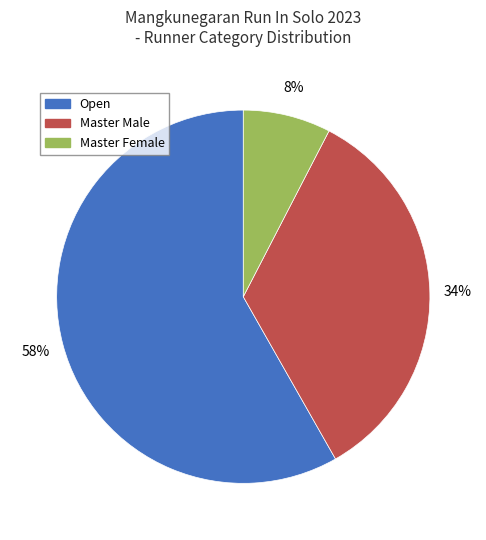

How many segments does this pie chart have?

3